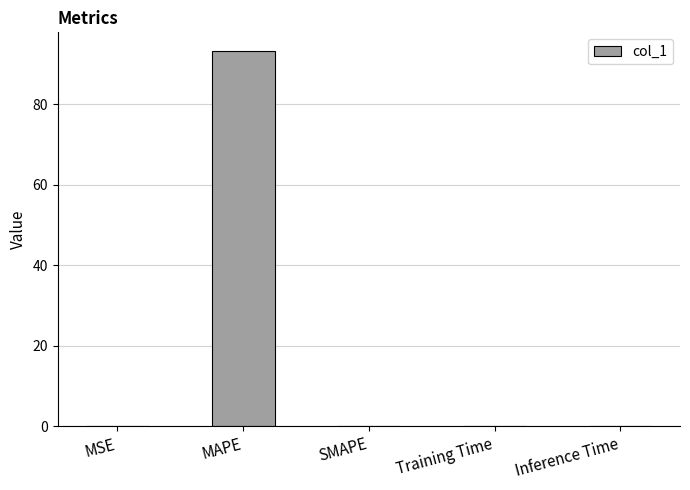

The chart shows a value of 40.8 at MAPE. True or false?

False